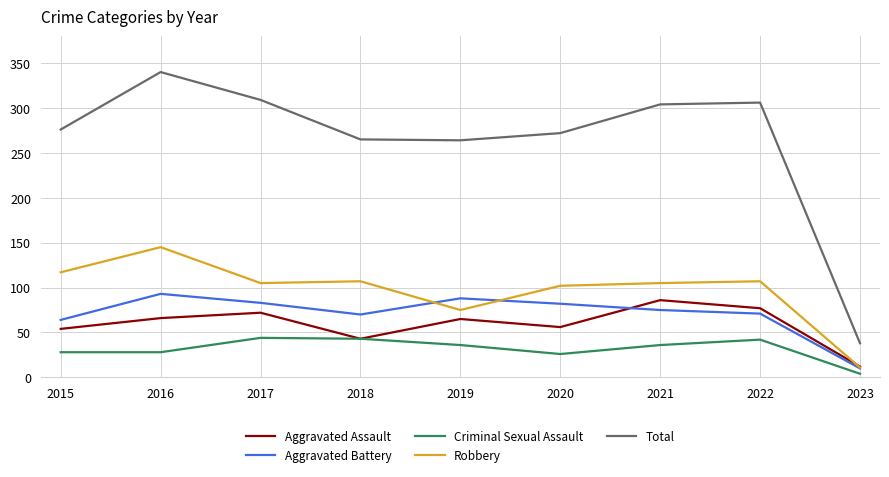

Which series changed the most between 2020 and 2021?

Total